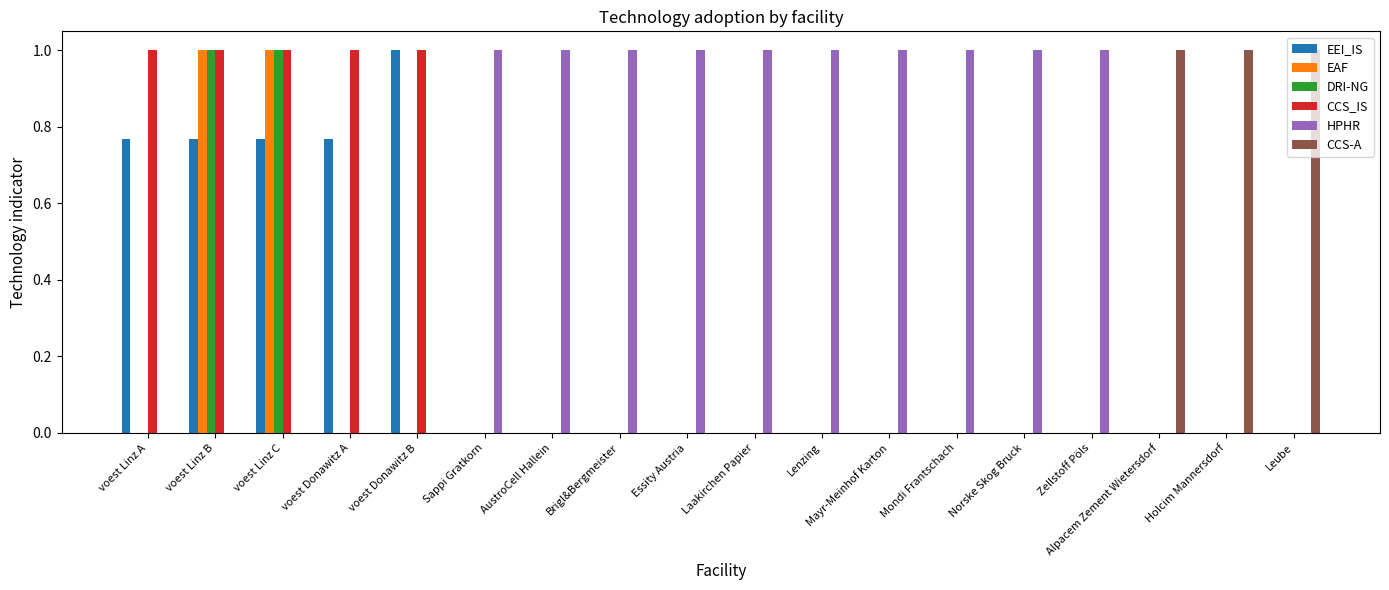

Read the HPHR value at Laakirchen Papier.

1.0